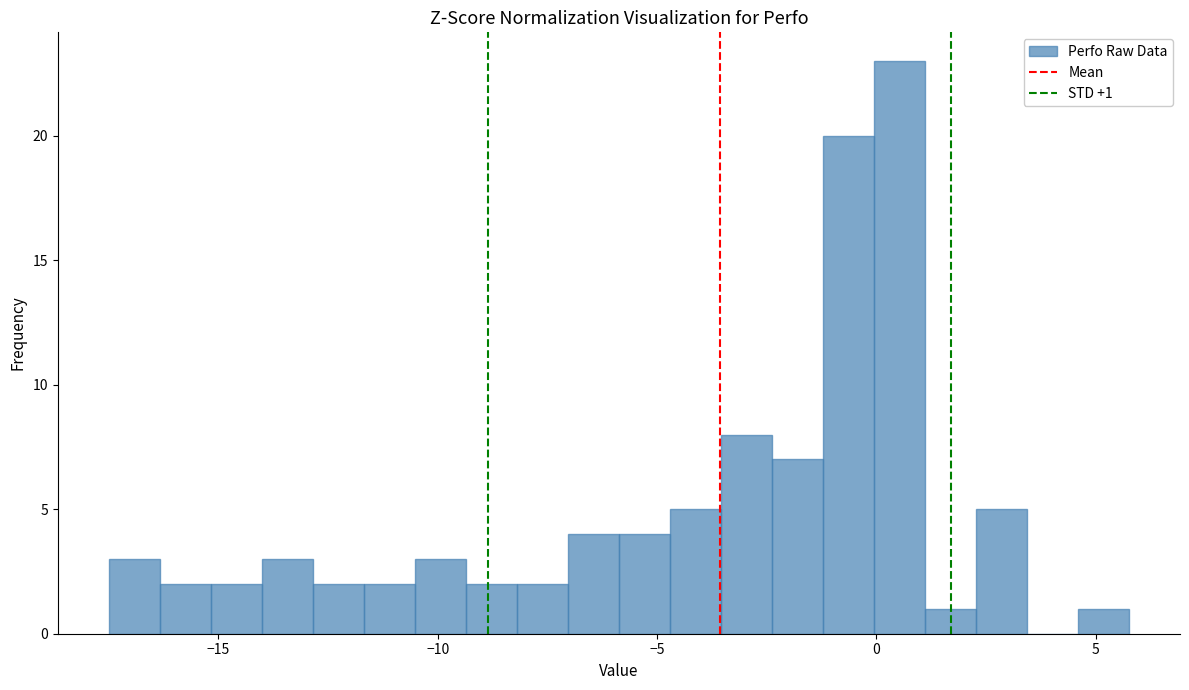

Read against the x-axis, roughly where is the centre of the tallest bar?

0.5